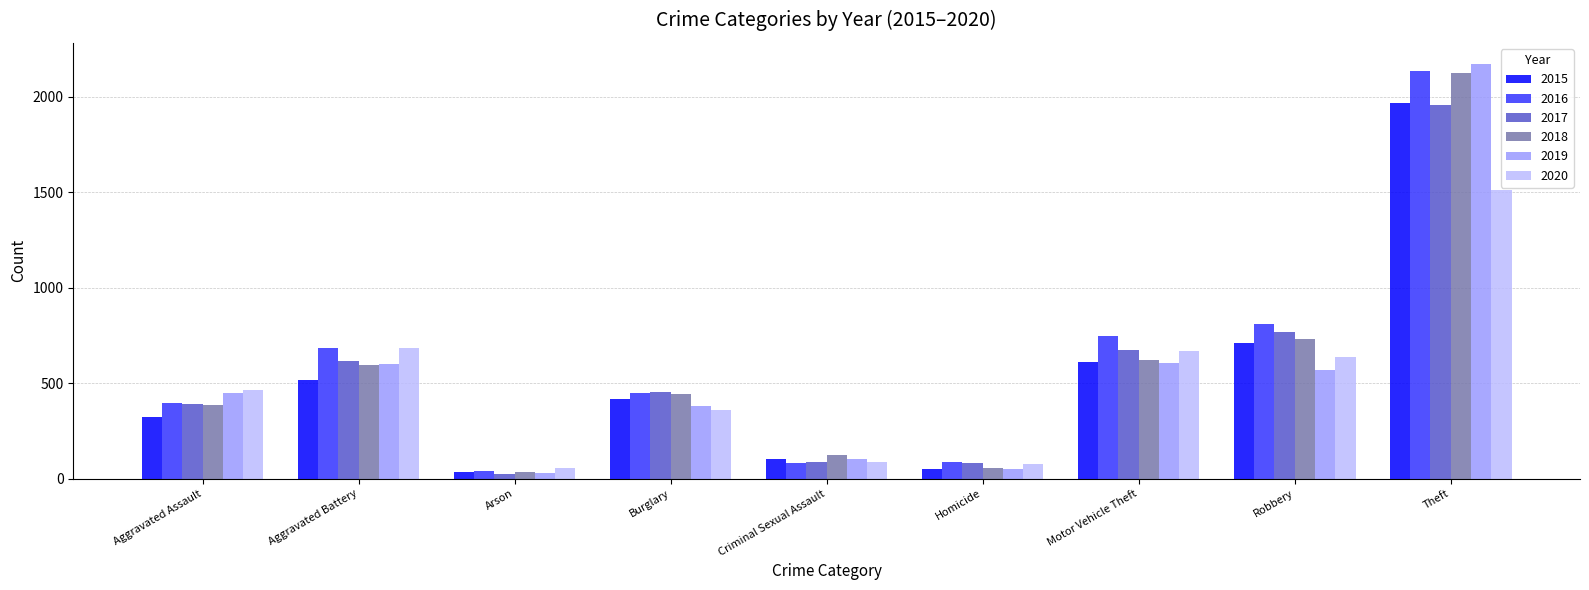

The 2016 series shows 1163 at Theft. True or false?

False